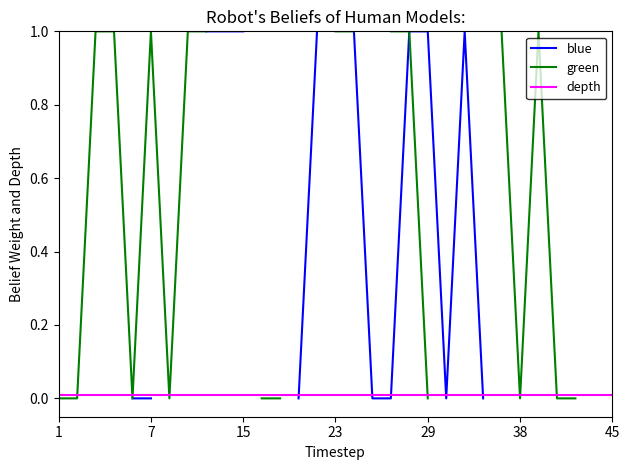

At which category is the sum across all series the highest?

15